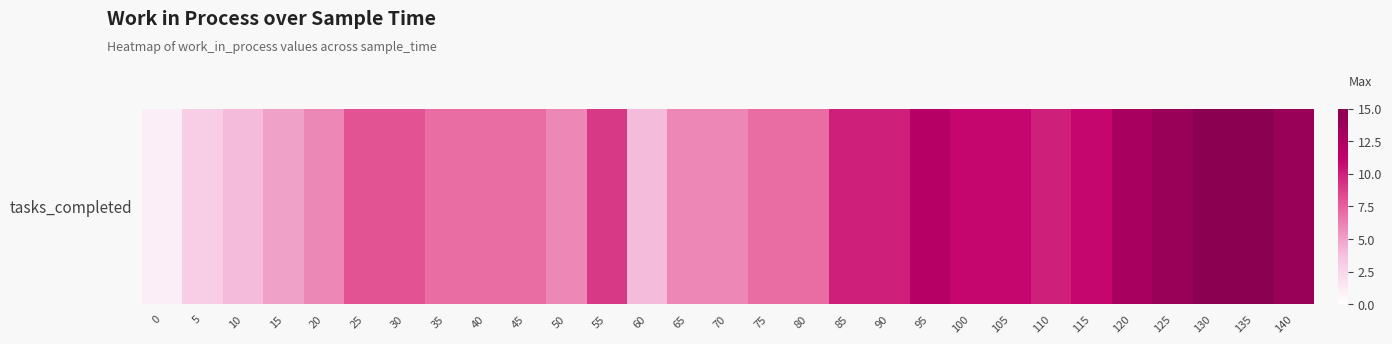

What is the difference between the second highest and second lowest values?

12